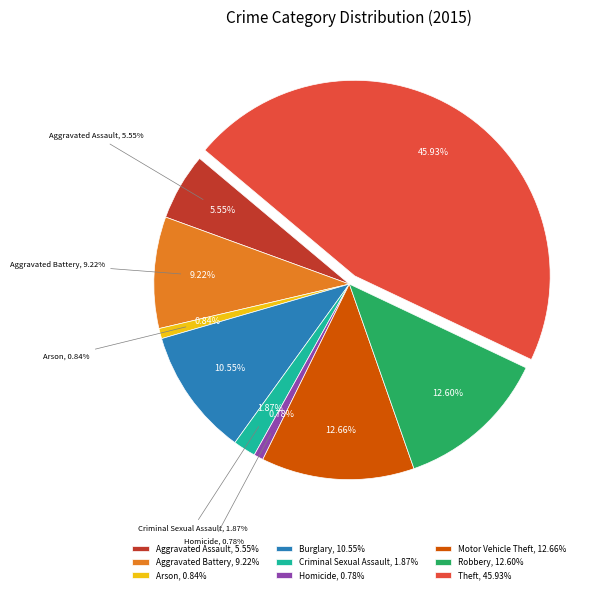

To the nearest percent, what is the combined percentage of Theft and Aggravated Assault?

51%